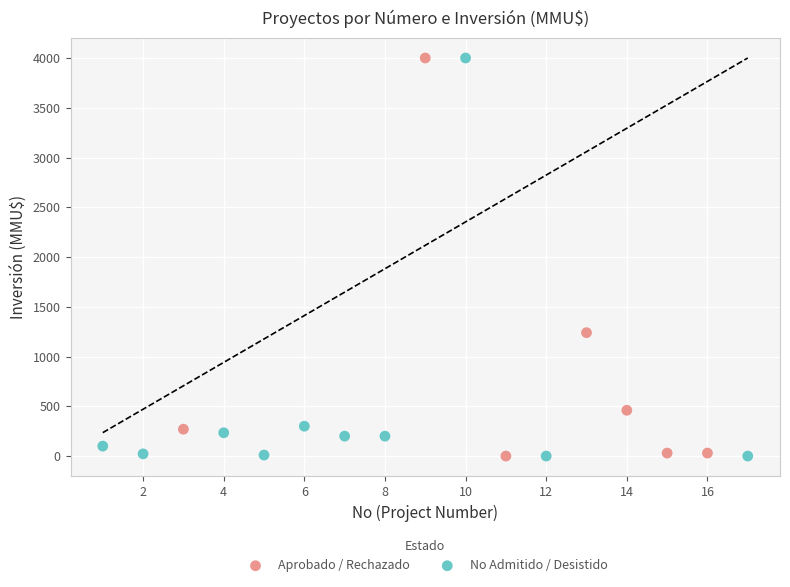

What are all the series names shown in the legend?

Aprobado / Rechazado, No Admitido / Desistido